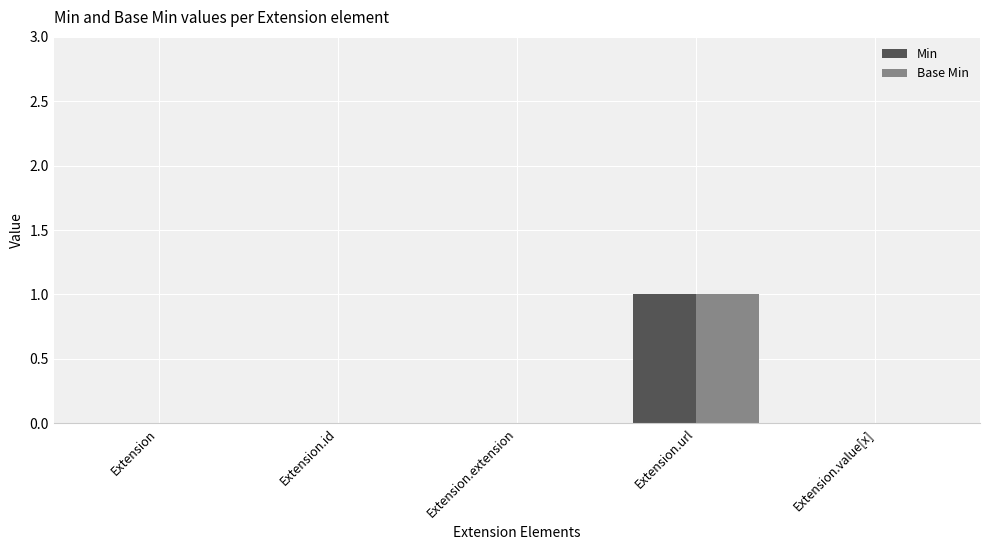

What is the sum of all Base Min values?

1